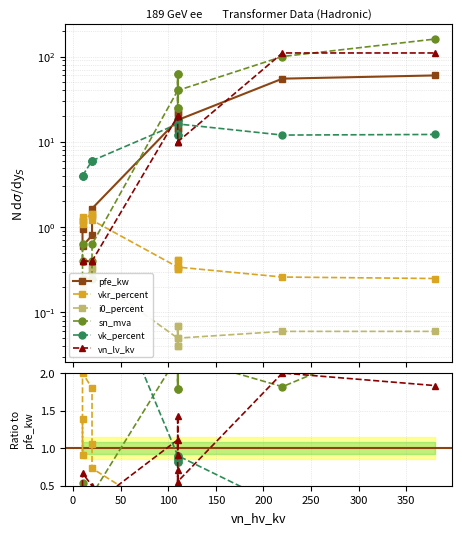

Is the value of vk_percent at 12 greater than the value of i0_percent at 0?

Yes